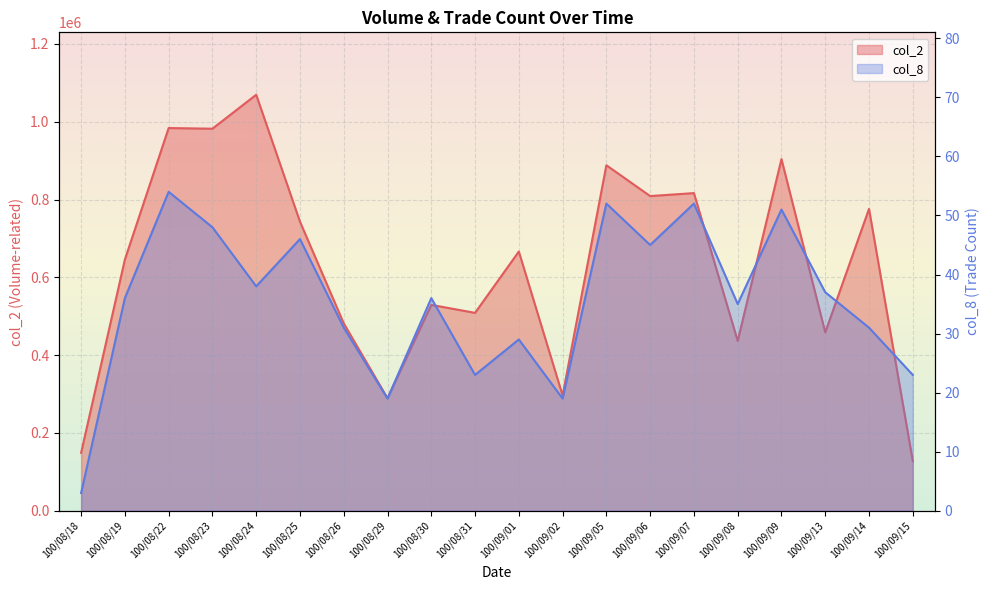

Is the value of col_8 at 100/09/06 greater than the value of col_2 at 100/08/25?

No